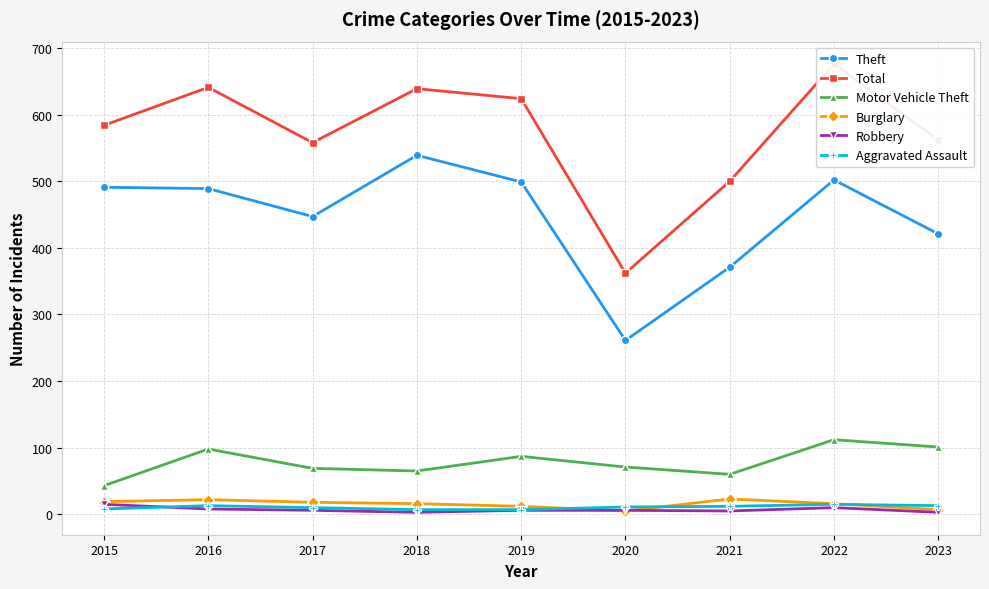

Does the chart have visible grid lines?

Yes